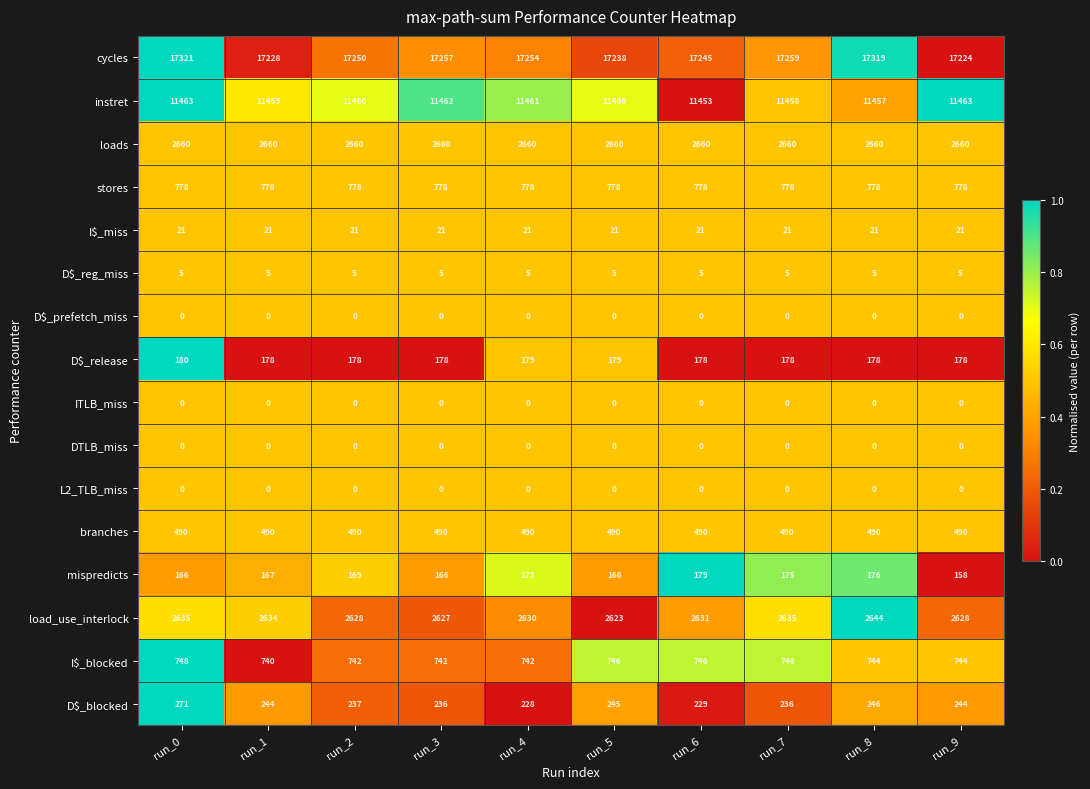

Where is D$_blocked nearest to the value 249?

run_8